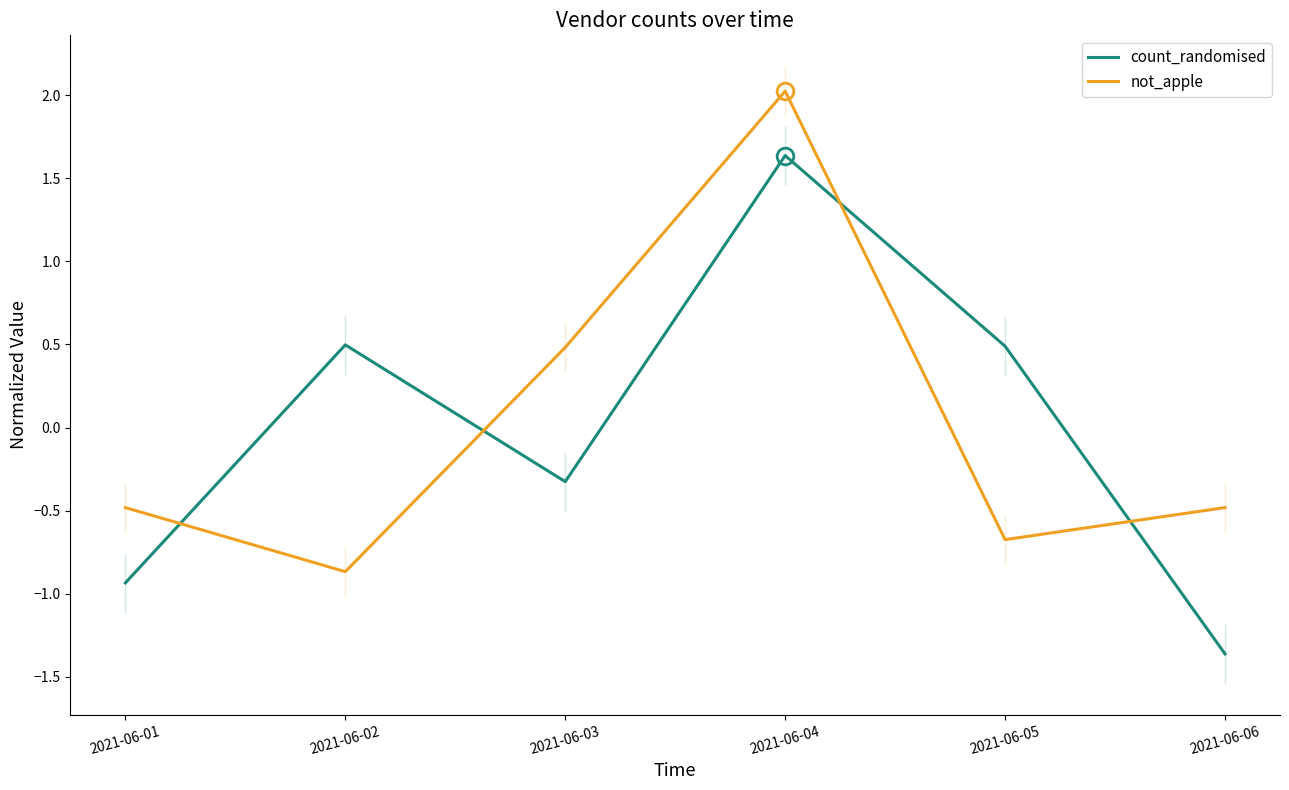

At 2021-06-02, list the series in order from largest to smallest.

count_randomised, not_apple